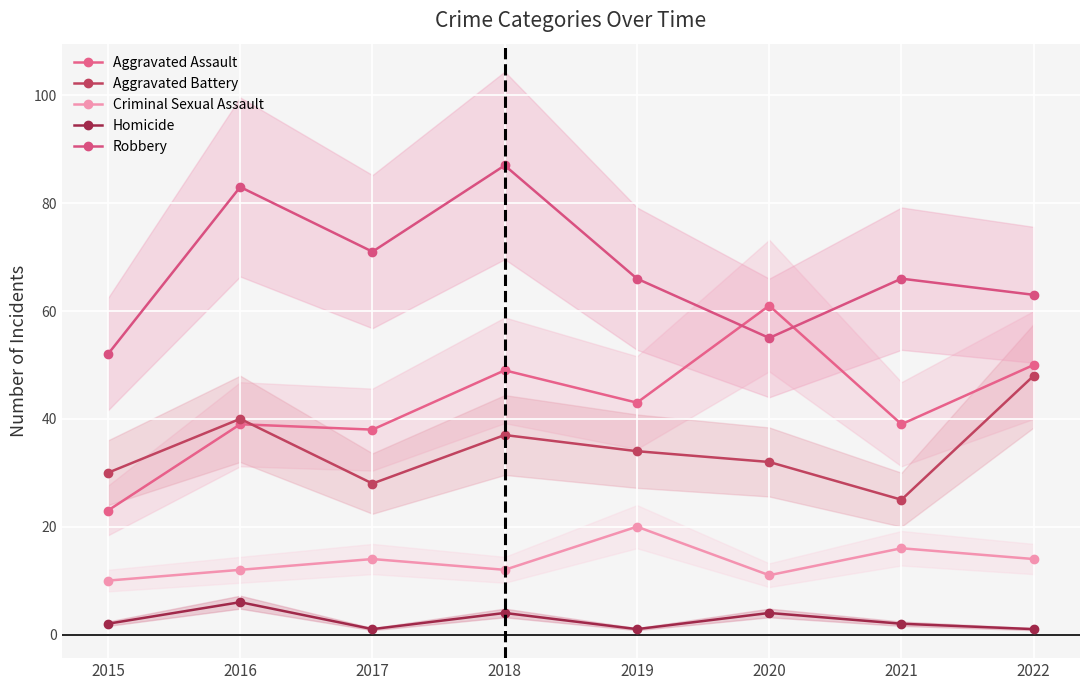

Reading left to right, transcribe all the data shown in this chart.

Aggravated Assault: 23	39	38	49	43	61	39	50
Aggravated Battery: 30	40	28	37	34	32	25	48
Criminal Sexual Assault: 10	12	14	12	20	11	16	14
Homicide: 2	6	1	4	1	4	2	1
Robbery: 52	83	71	87	66	55	66	63